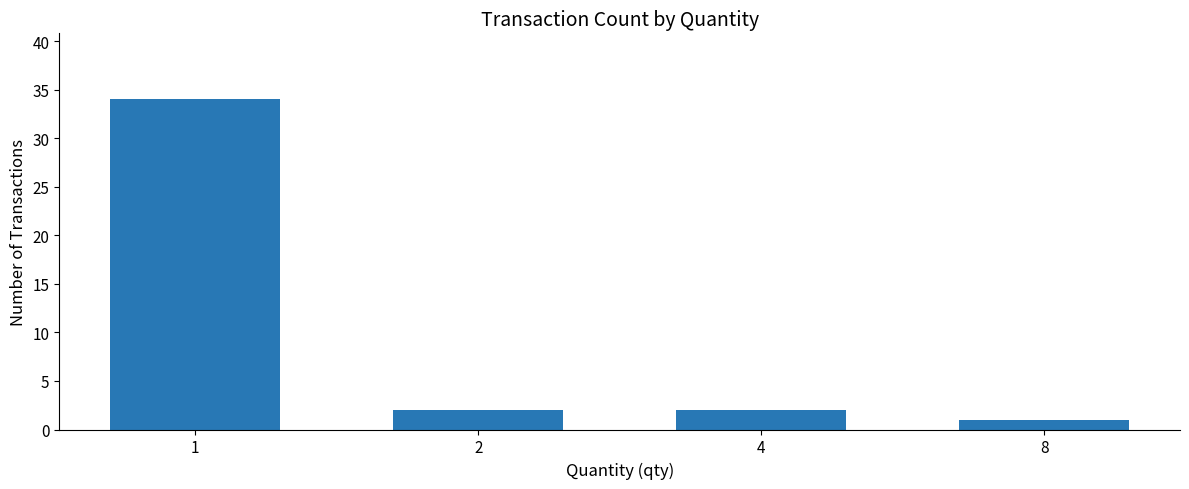

Reading right to left, what are all the values shown in this chart?

8=1	4=2	2=2	1=34